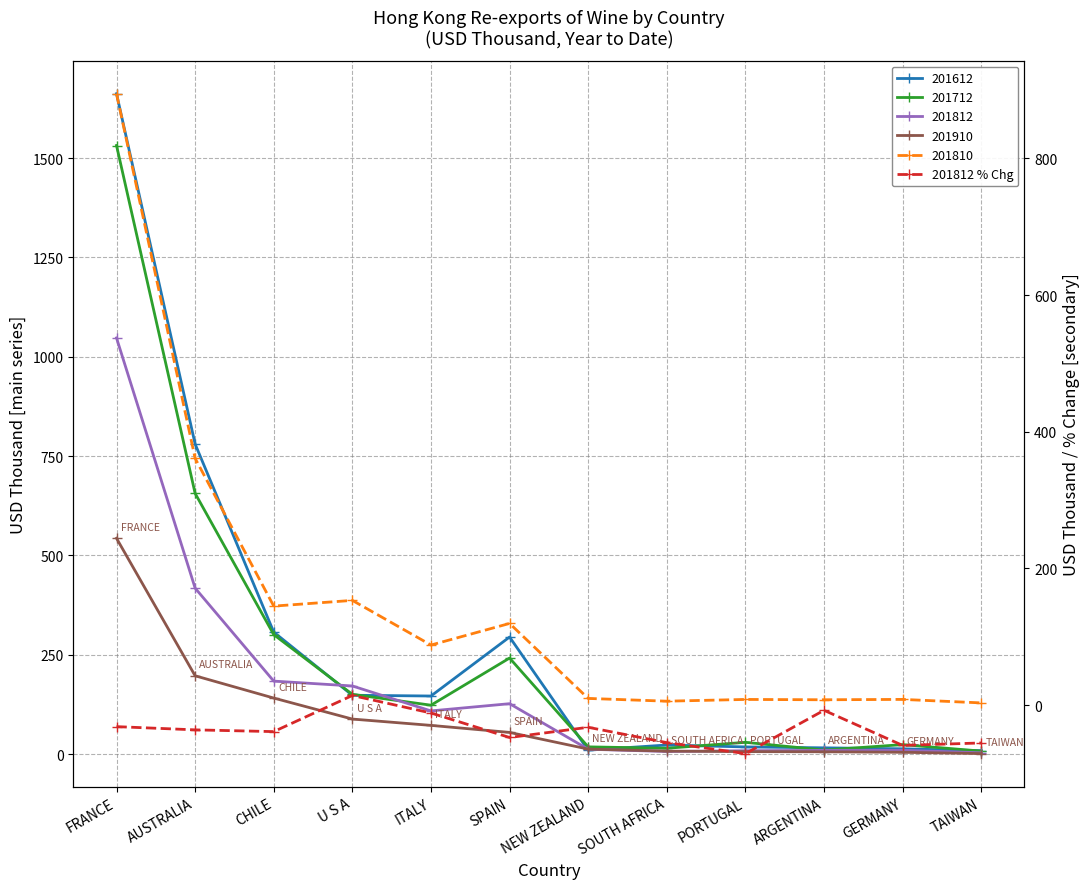

At which category does the data reach its first local valley?

CHILE